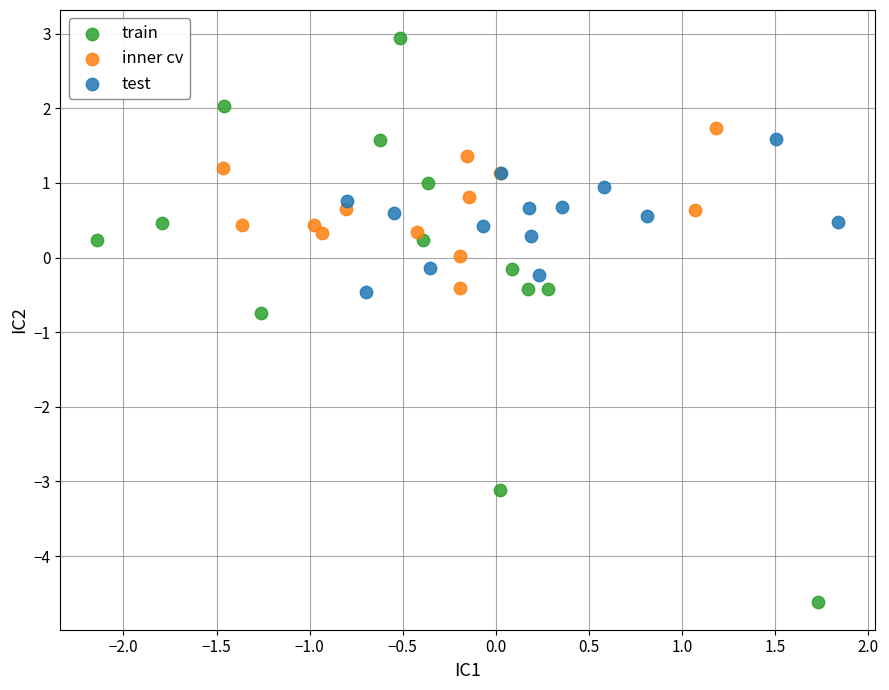

Which series contains the highest Y value?

train